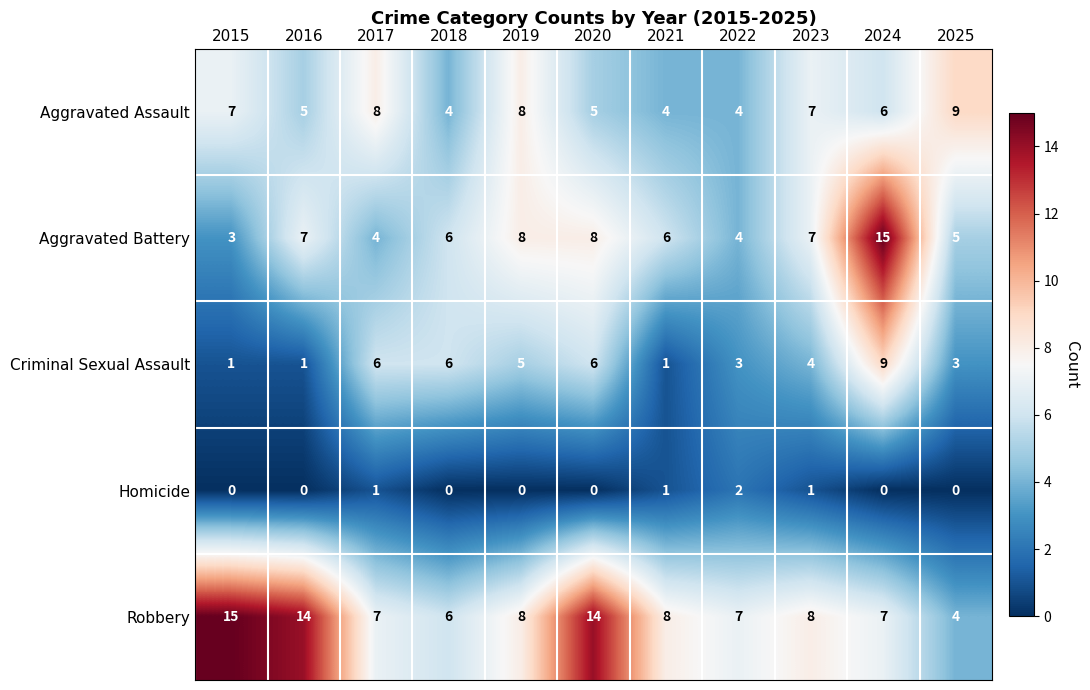

Which series has the largest range (max minus min)?

Aggravated Battery